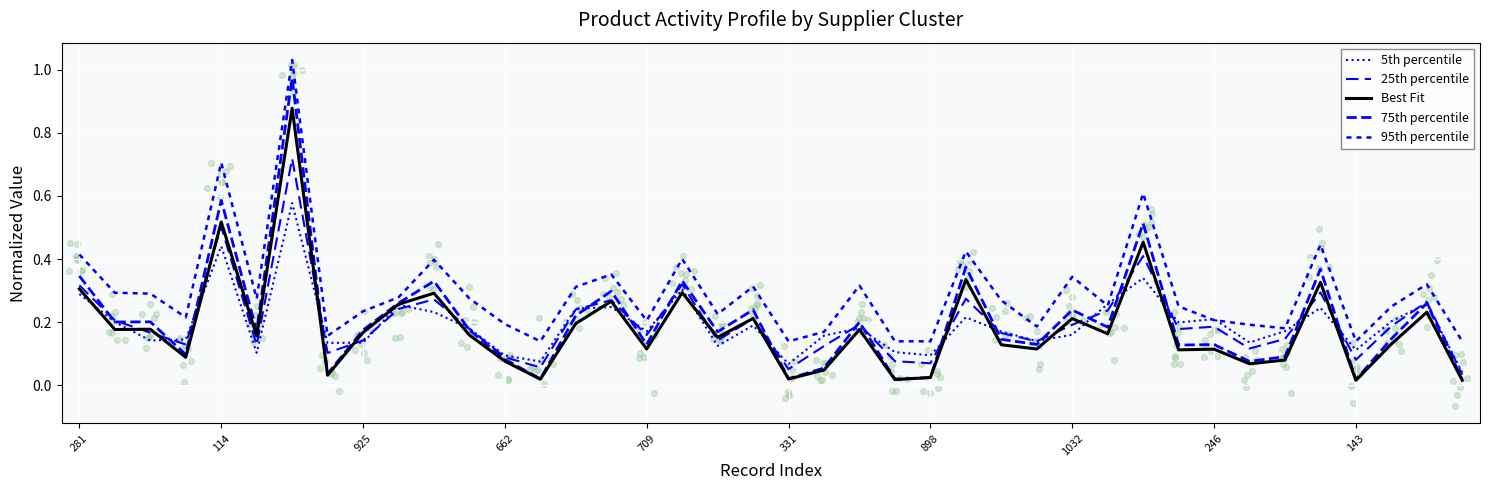

At how many categories does at least one series exceed 0?

40